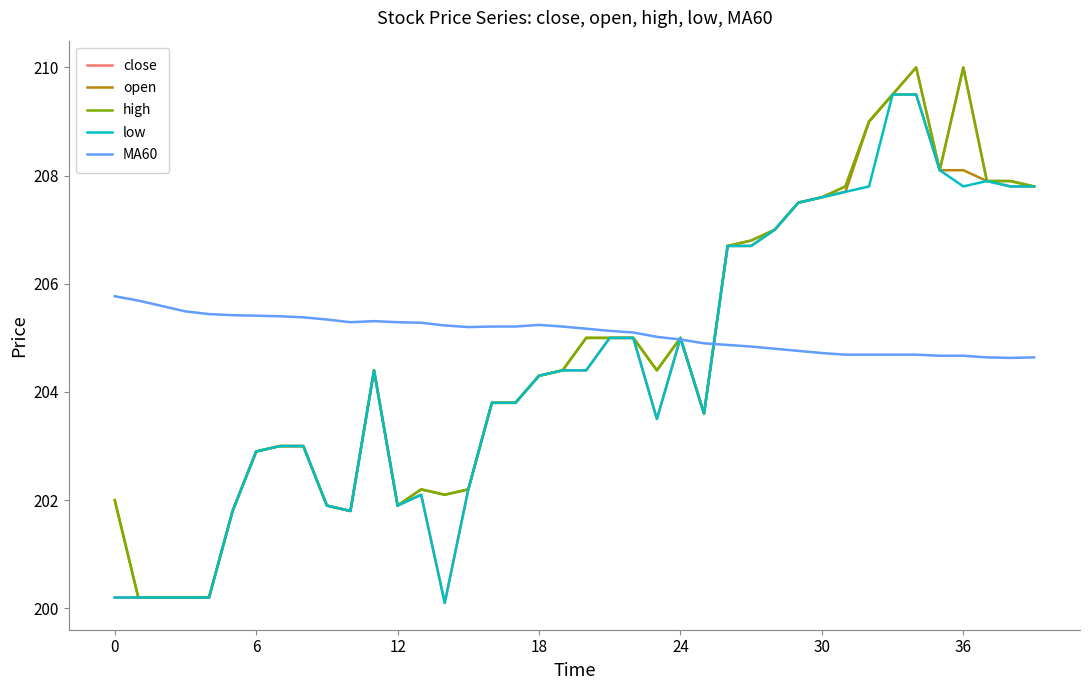

What is the maximum value shown in the chart?

210.0